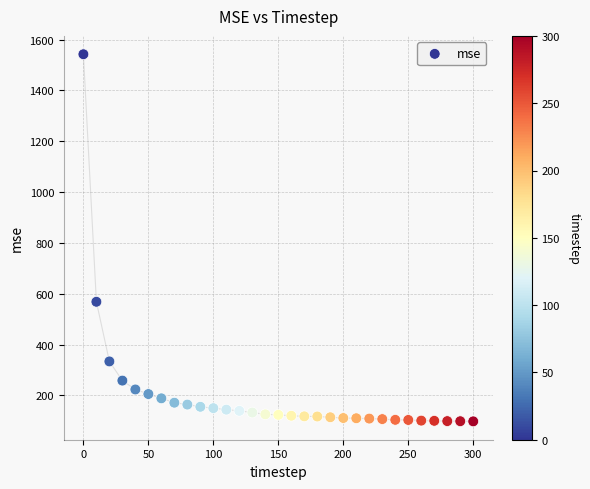

What is the range of Y values (max minus min)?

1444.1